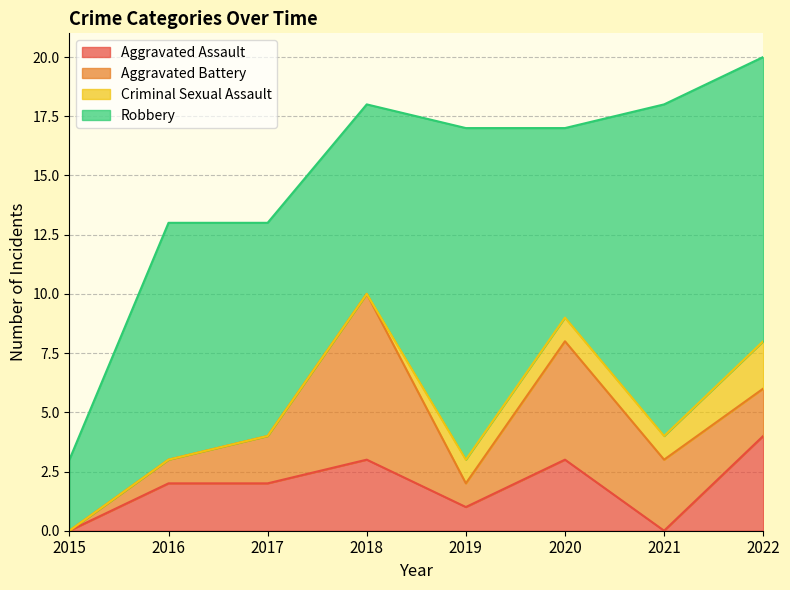

The Criminal Sexual Assault series shows 1 at 2021. True or false?

True